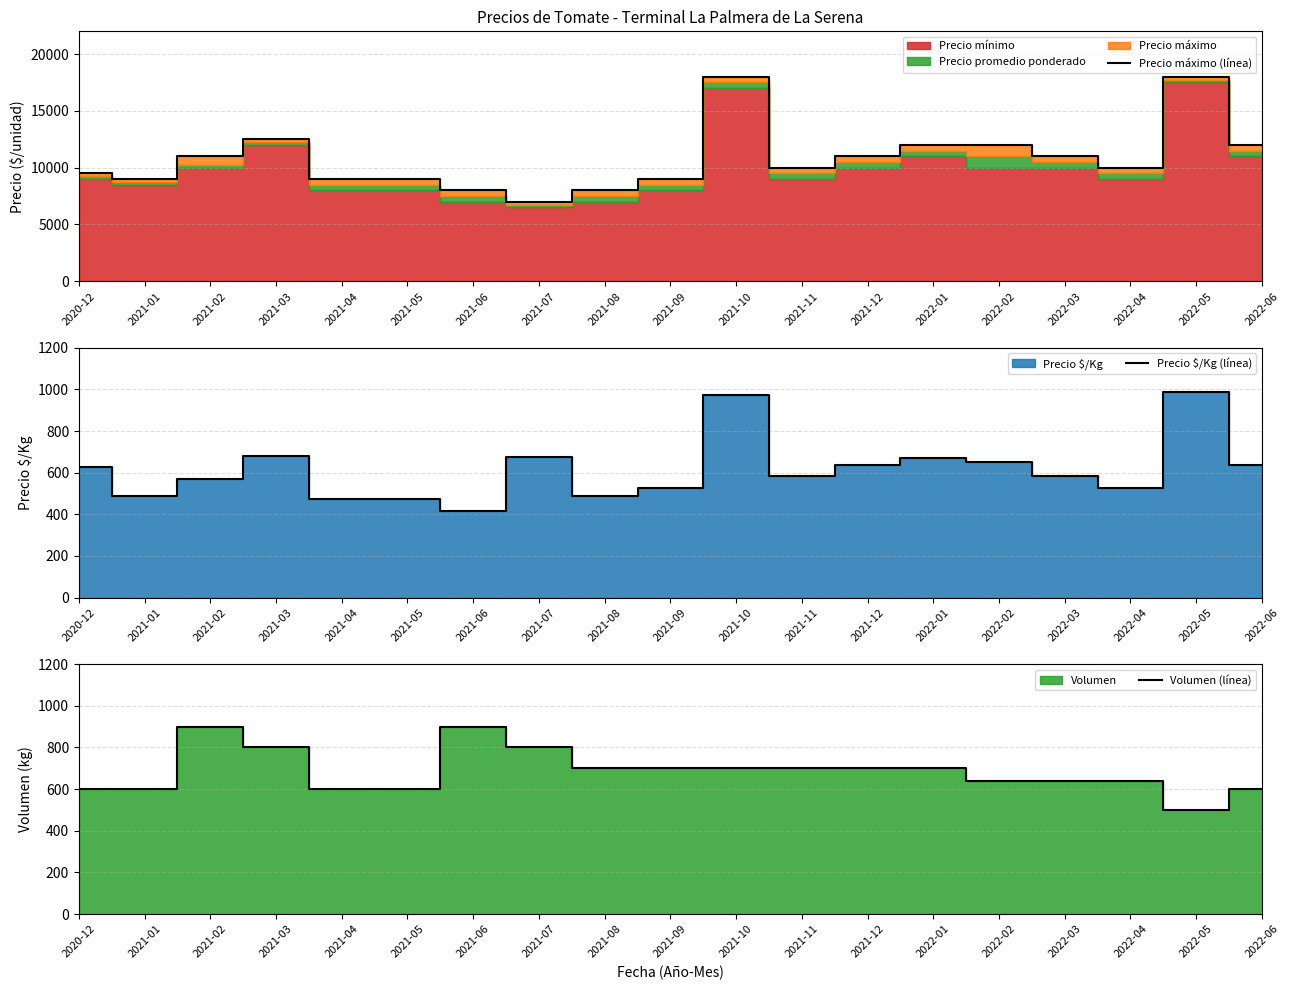

How many times do Precio $/Kg (línea) and Volumen (línea) cross each other?

6